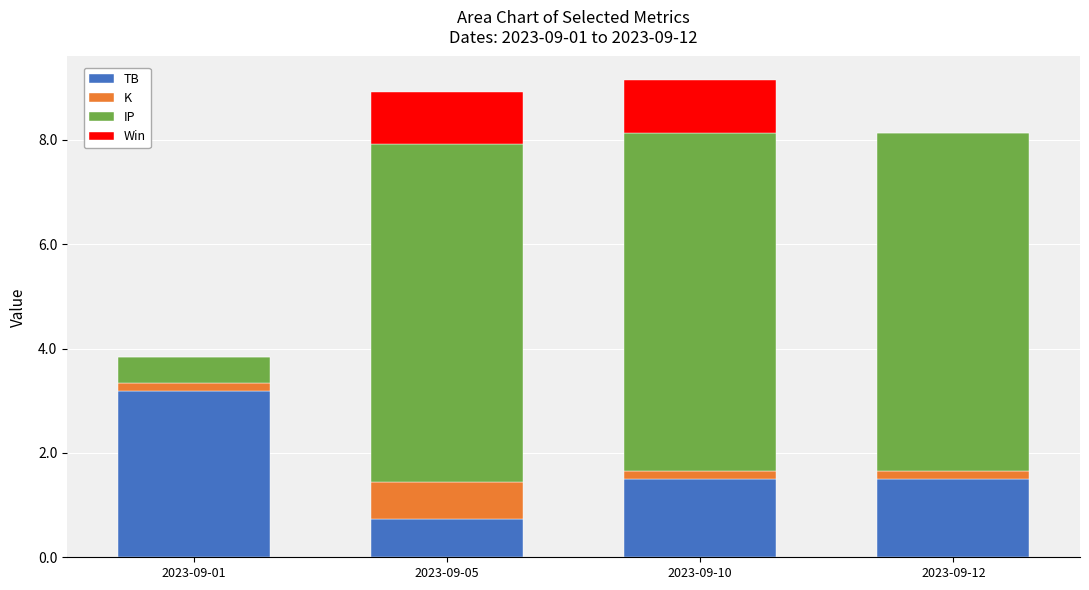

The value of TB at 2023-09-05 is 0.2. True or false?

False